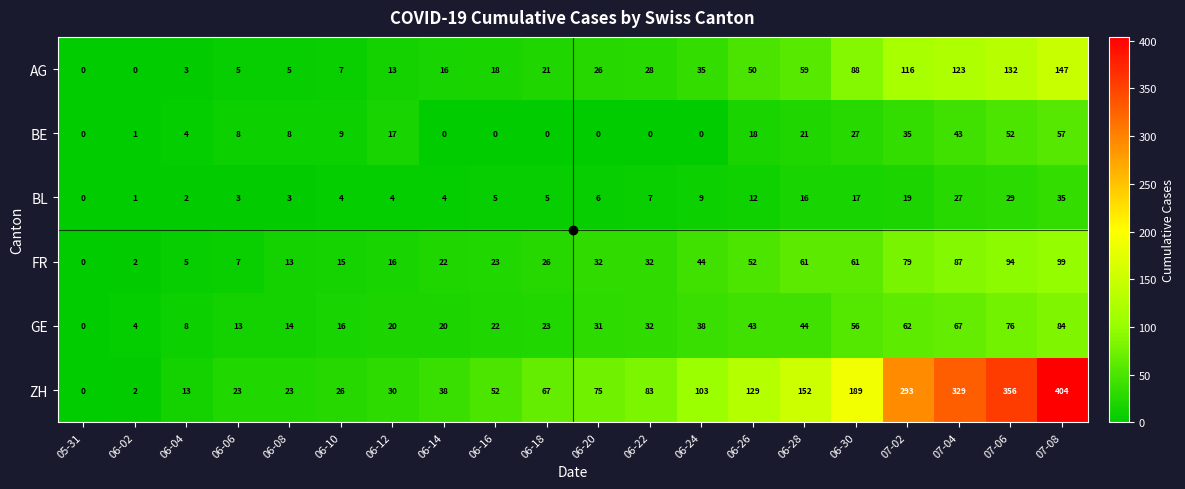

How many data points in AG are less than 26?

10